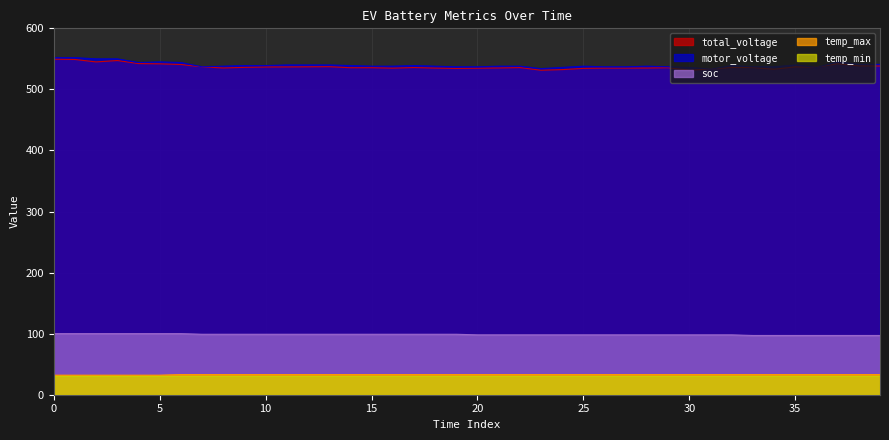

What is the minimum value shown in the chart?

30.0